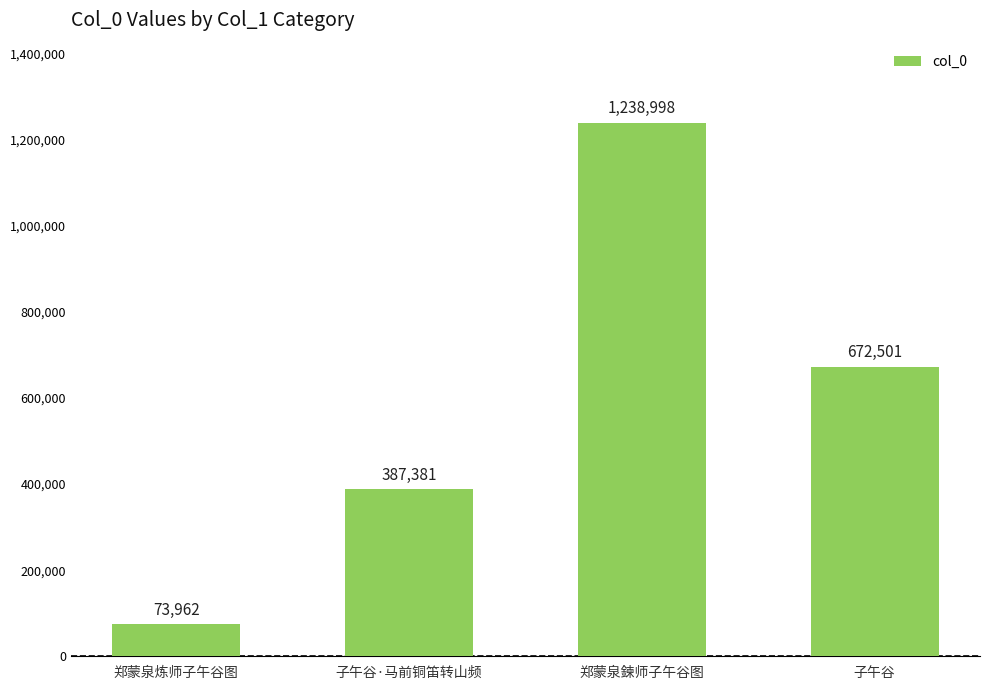

Which has a higher value, 子午谷·马前铜笛转山频 or 郑蒙泉鍊师子午谷图?

郑蒙泉鍊师子午谷图